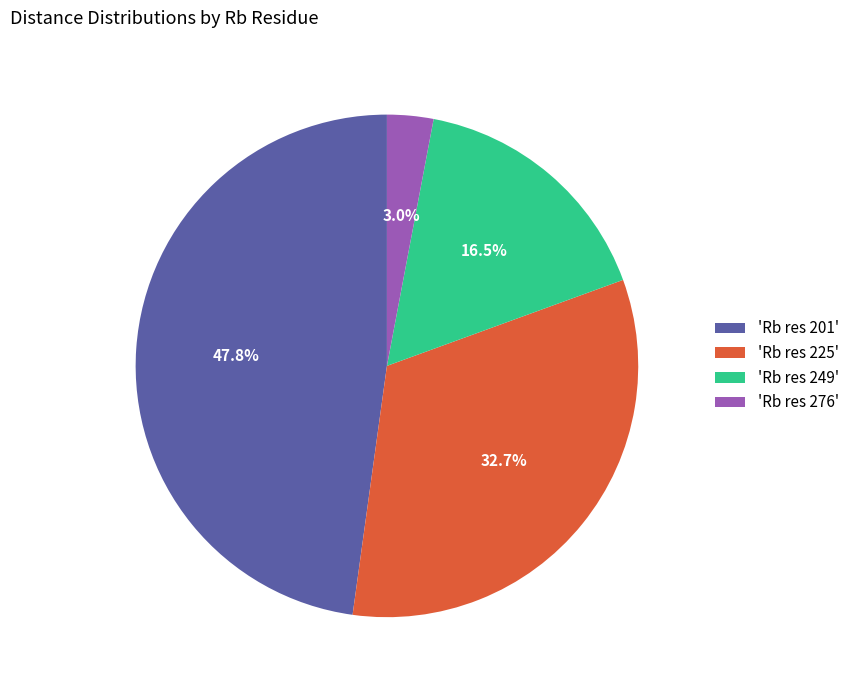

What is the ratio of the value at 'Rb res 249' to the value at 'Rb res 225'?

0.5